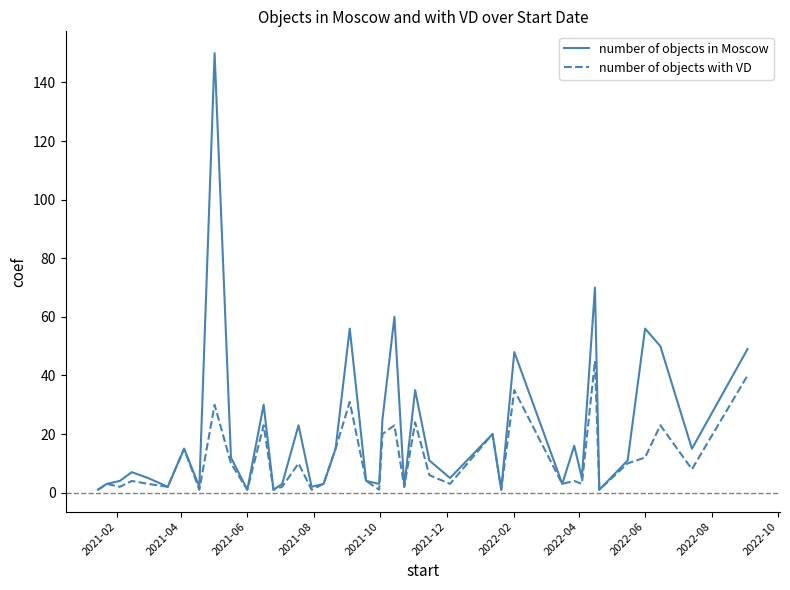

List the series in order of their peak value, lowest first.

number of objects with VD, number of objects in Moscow